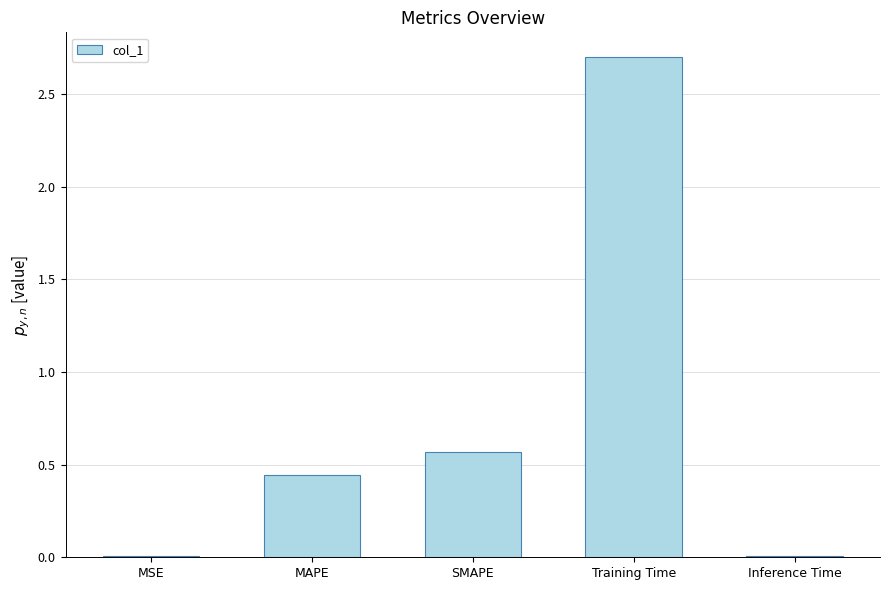

The chart shows a value of 2.7 at Training Time. True or false?

True